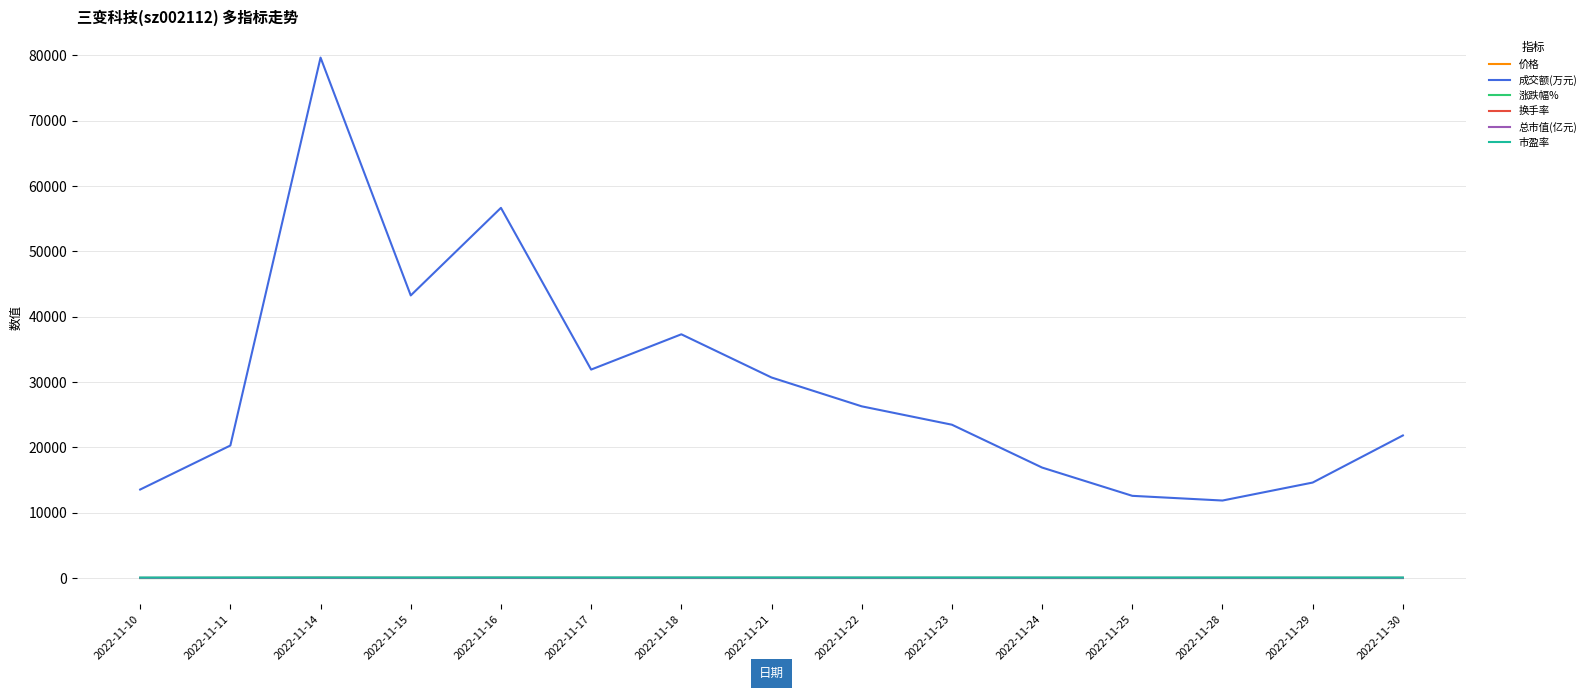

At which category does the chart reach its peak across all series?

2022-11-14